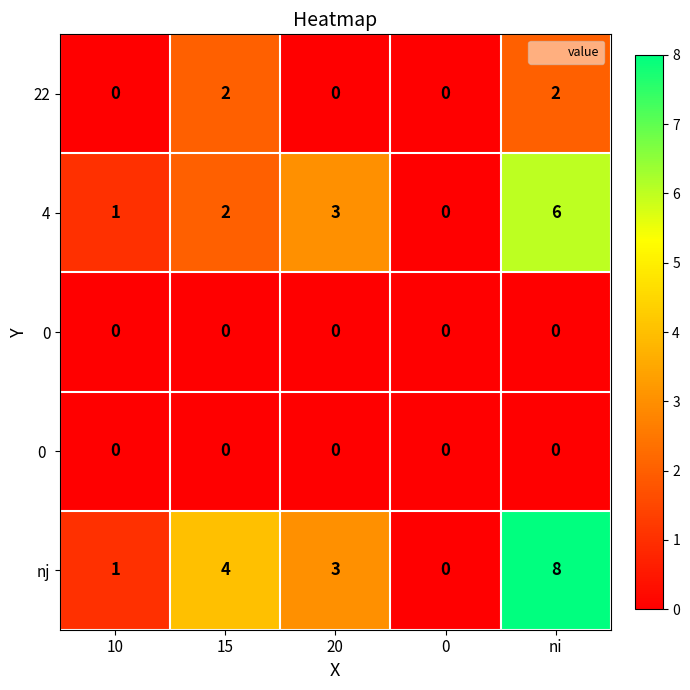

Is it true that 4 equals 2 at 15?

True